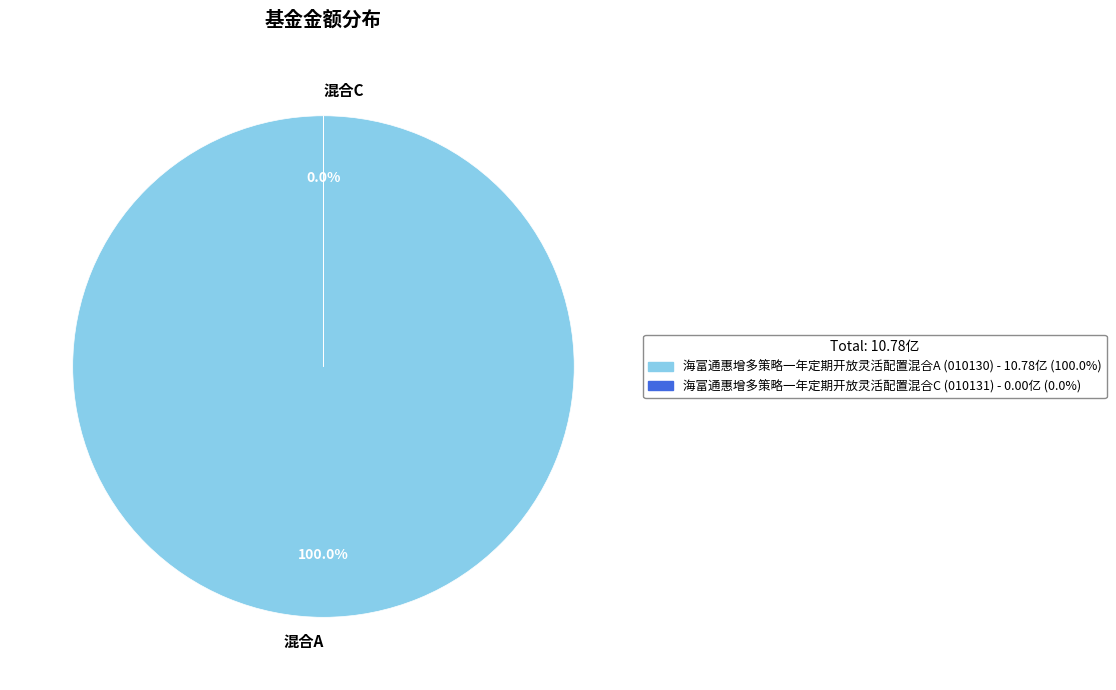

Is there any slice that represents more than half of the pie?

Yes